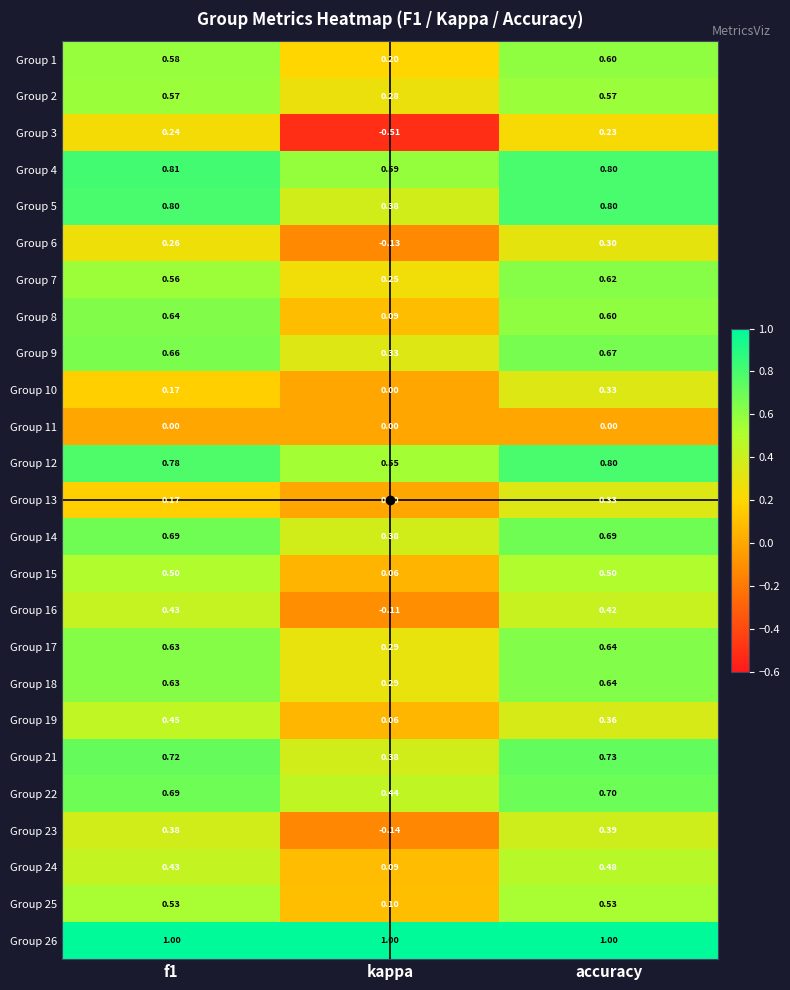

Which series changed the most between kappa and accuracy?

Group 3